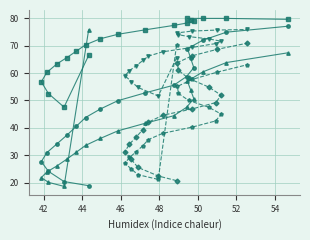

After their last crossing, which series has the higher values: Series B (row1) or Series A (row0)?

Series A (row0)